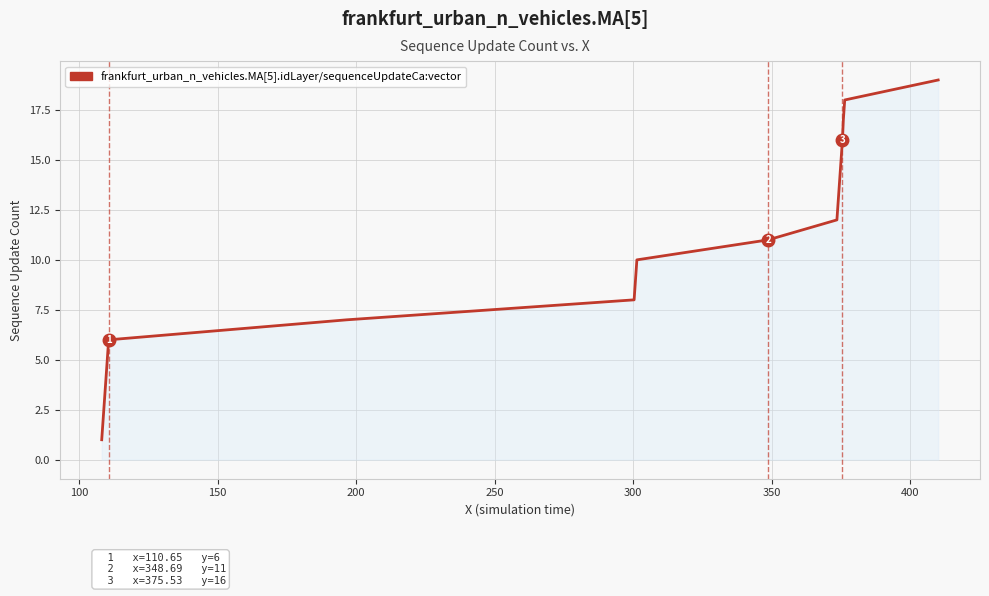

What is the greatest value displayed?

19